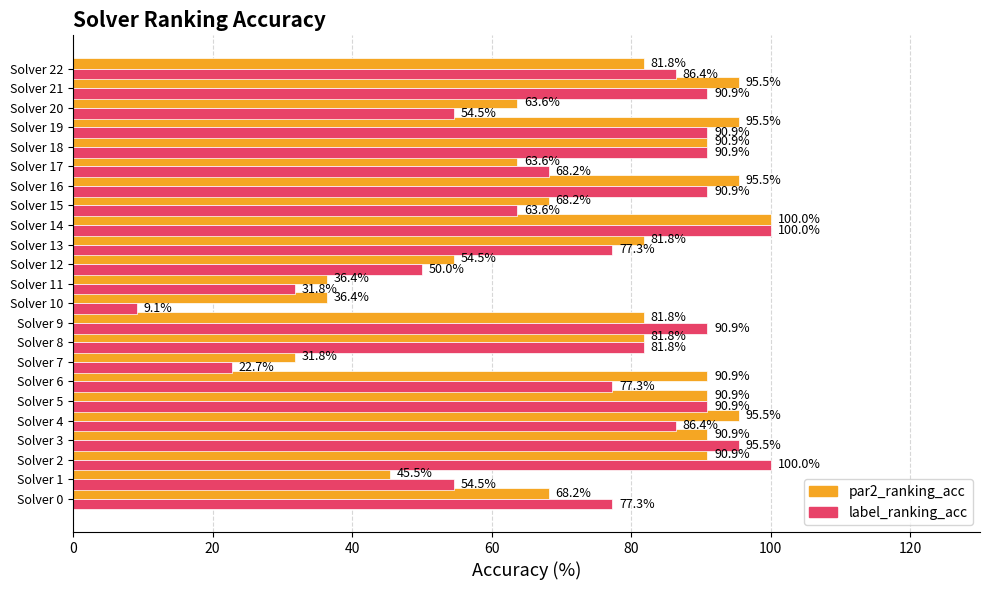

Read the label_ranking_acc value at Solver 19.

90.9